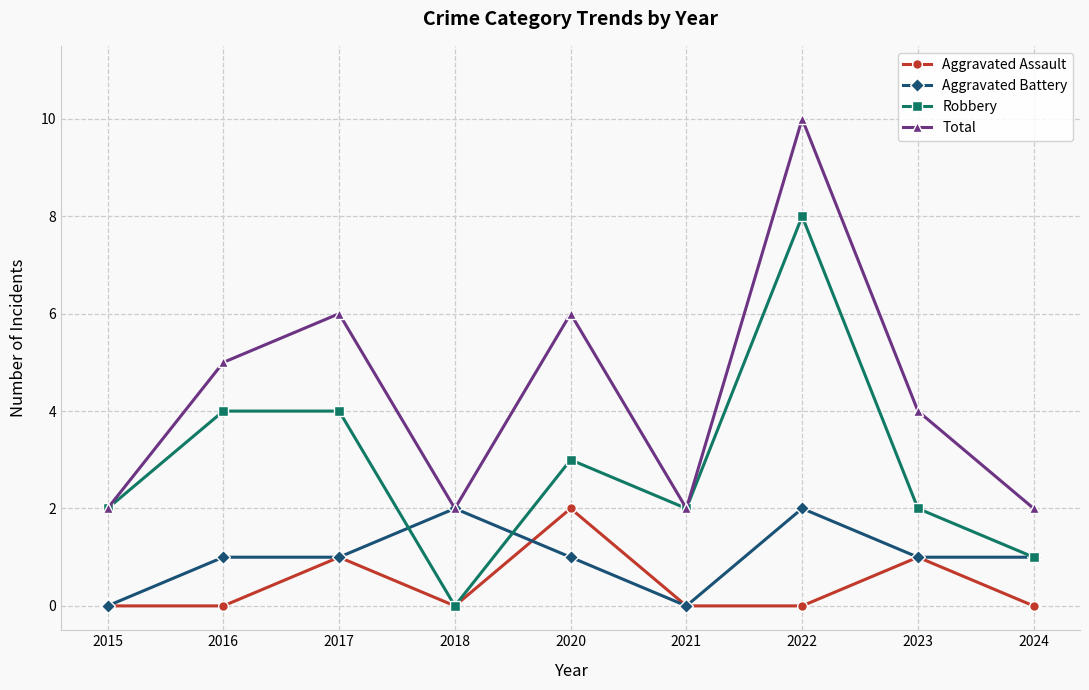

True or false: Aggravated Assault has more than 1 interior local peaks.

True